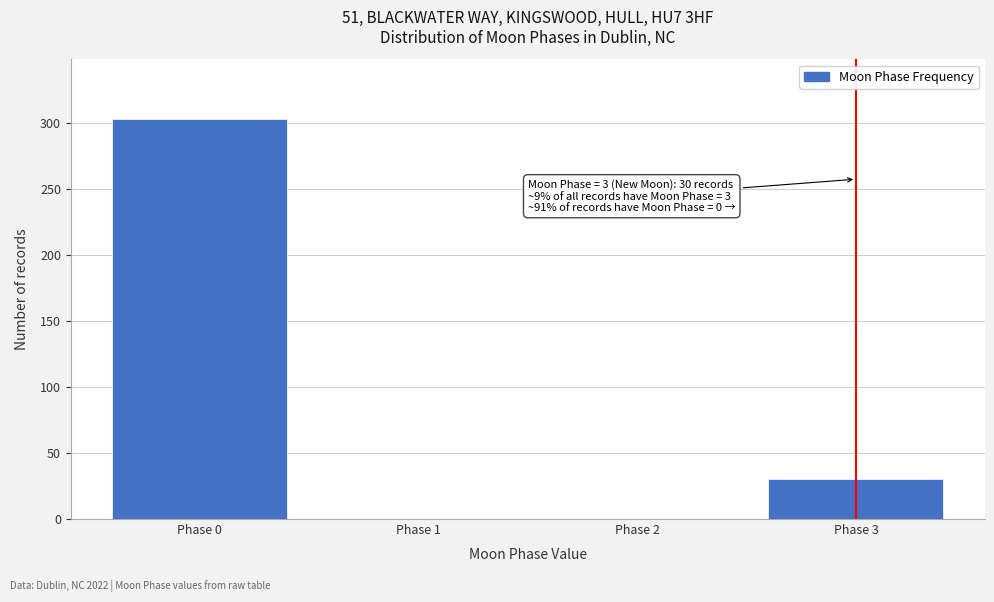

Reading left to right, list all the values displayed in this chart.

Phase 0=303	Phase 1=0	Phase 2=0	Phase 3=30